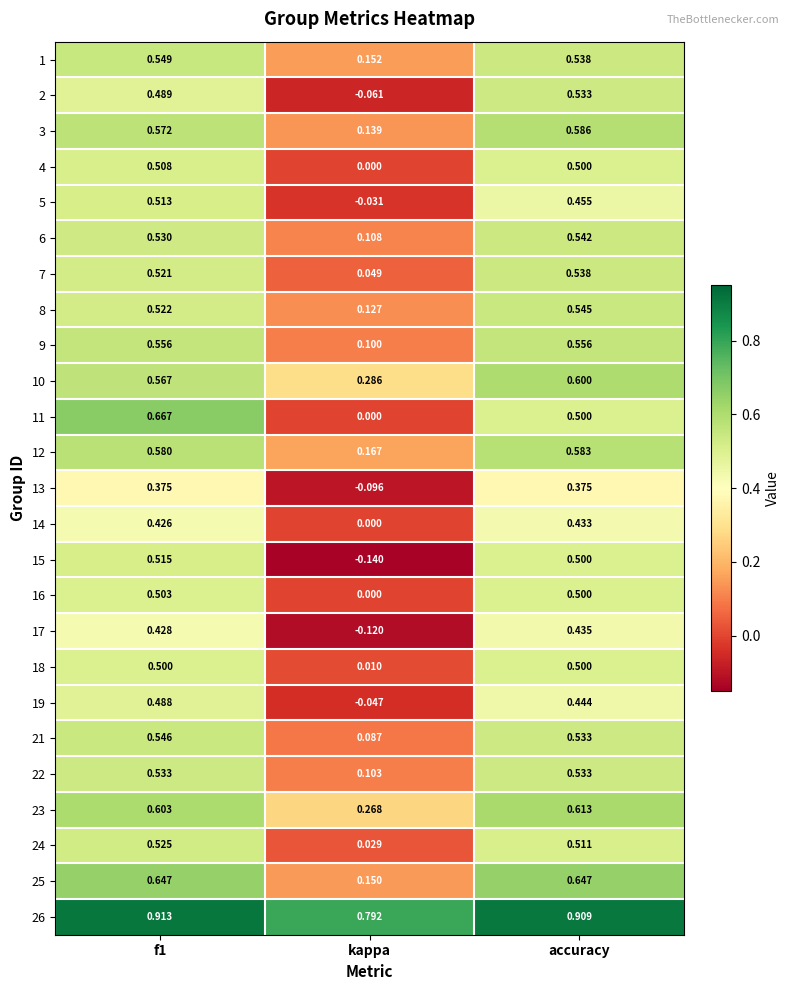

At which label is 21 closest to 0?

kappa